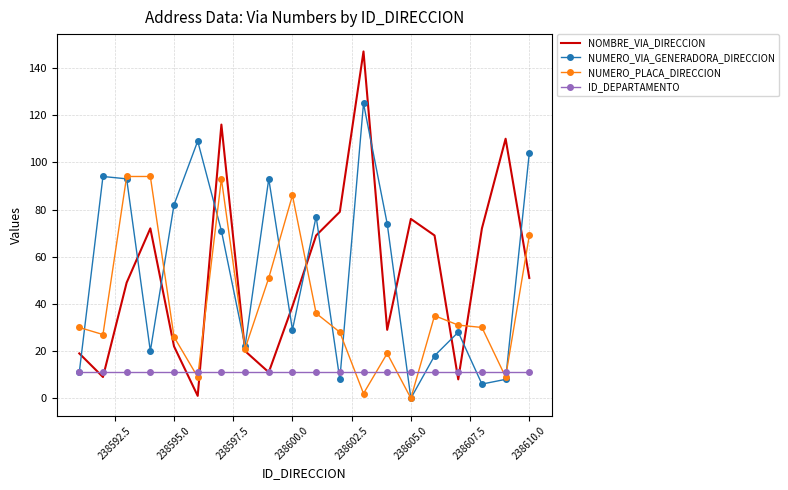

True or false: NUMERO_VIA_GENERADORA_DIRECCION and NOMBRE_VIA_DIRECCION cross at least once.

True